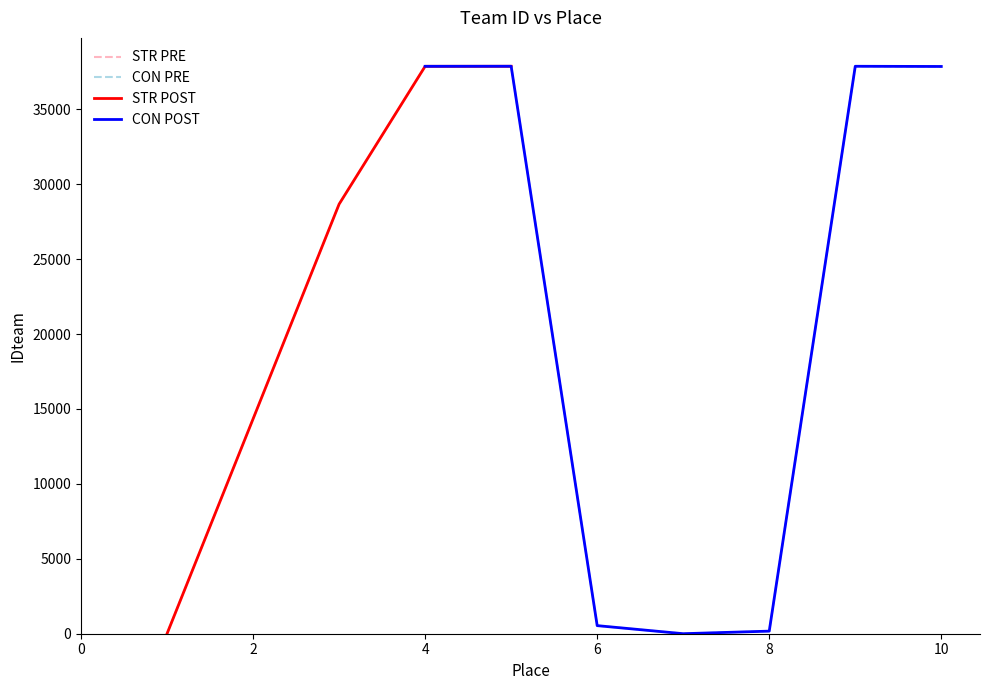

Where is the first local minimum?

7